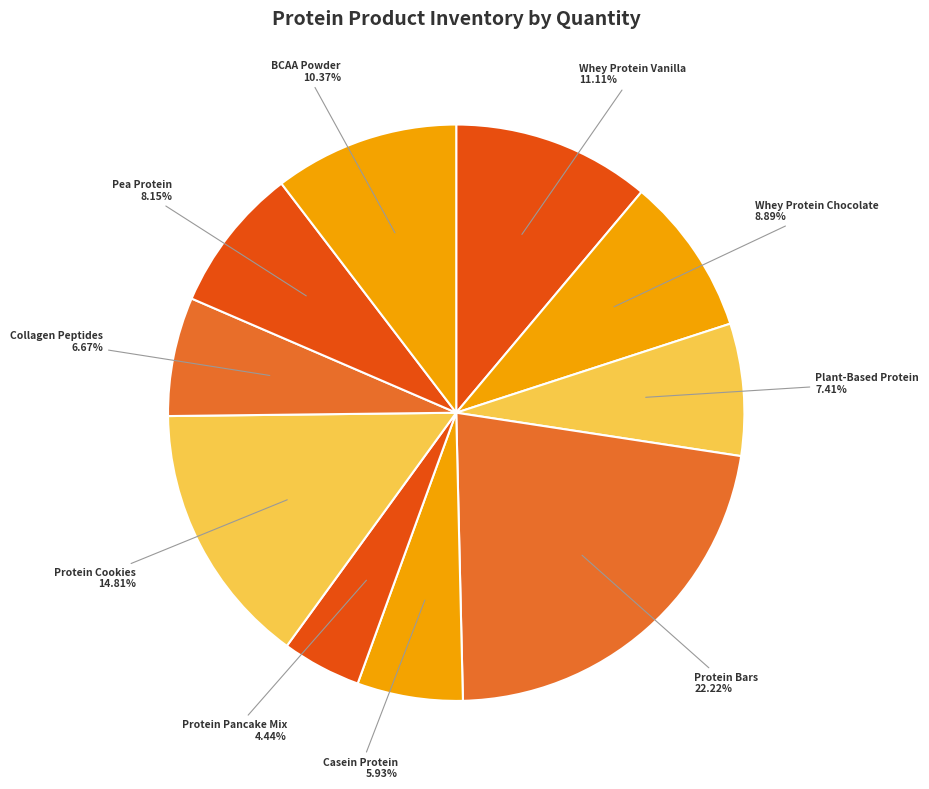

Does Pea Protein represent more than half of the total?

No